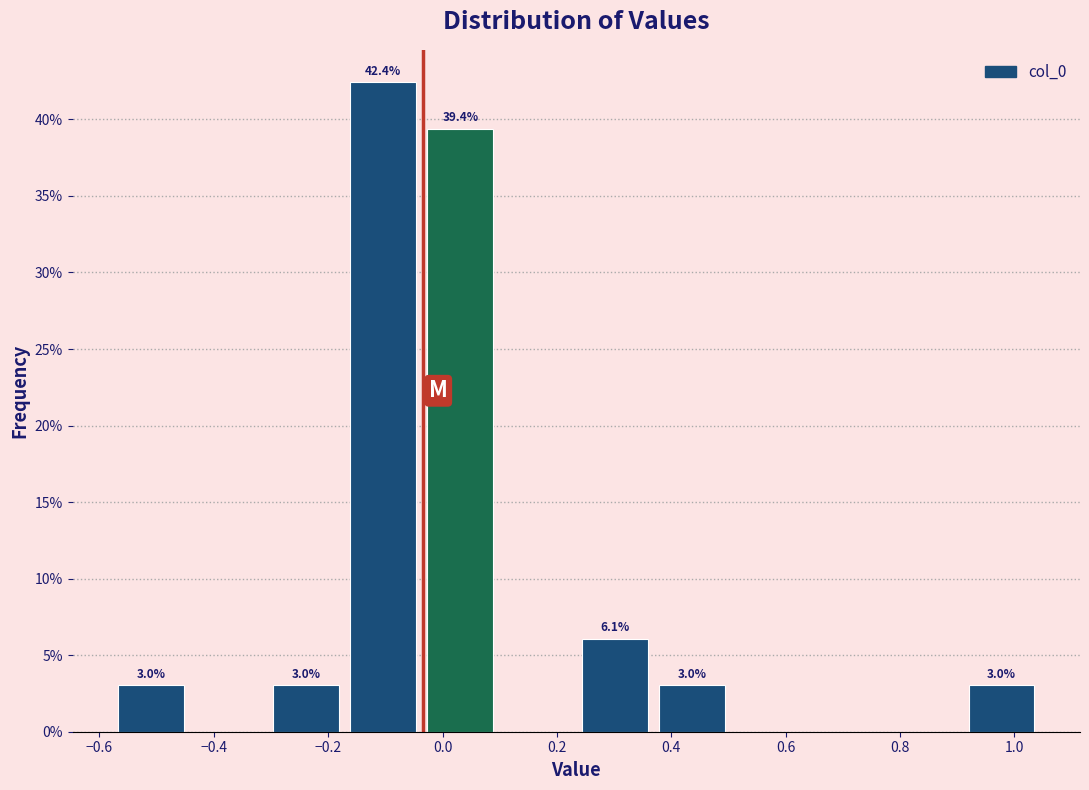

Over which range of the x-axis is the bar tallest?

-0.18 to -0.04